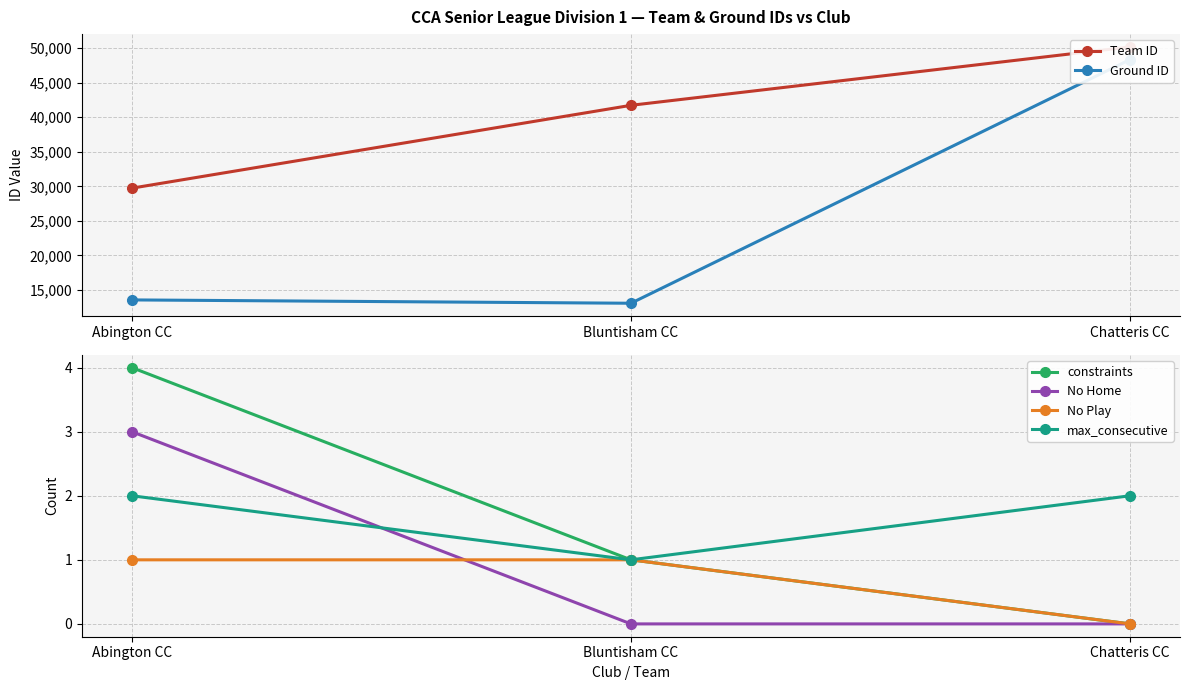

What are all the series names shown in the legend?

Team ID, Ground ID, constraints, No Home, No Play, max_consecutive